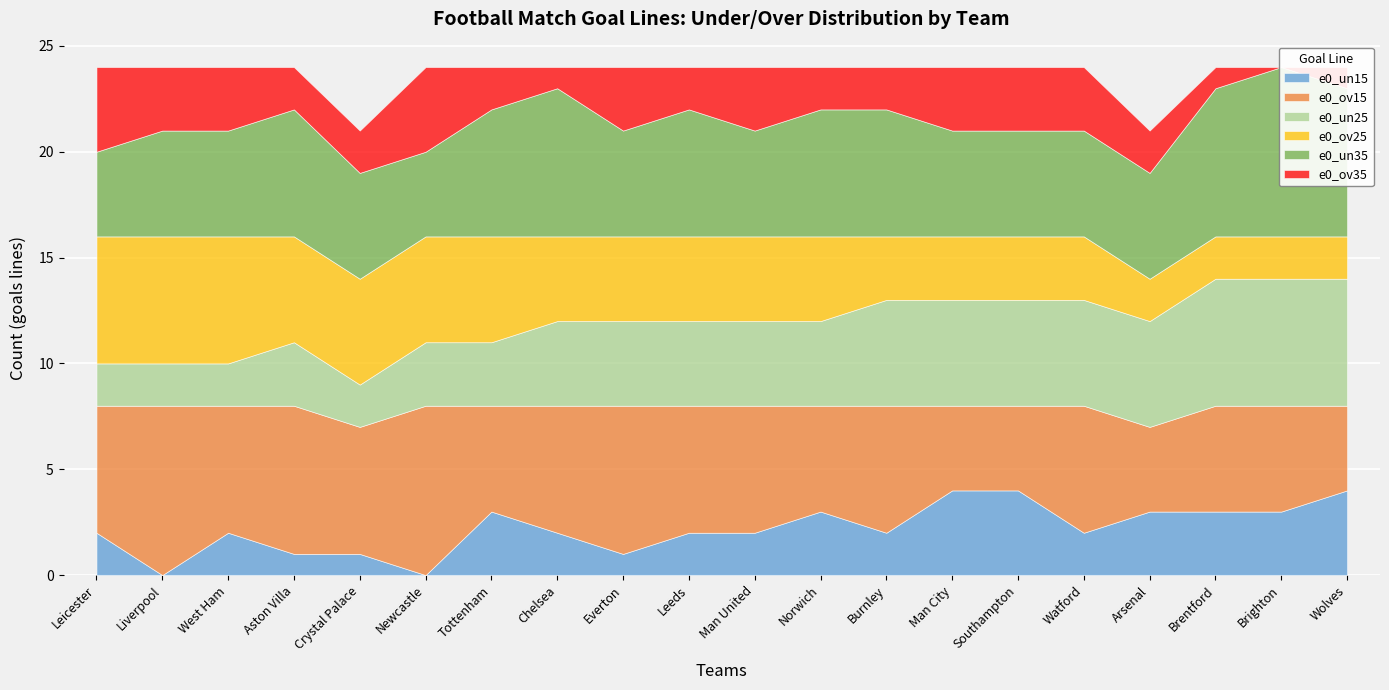

Is the value of e0_ov25 at Everton greater than the value of e0_un35 at Leicester?

No